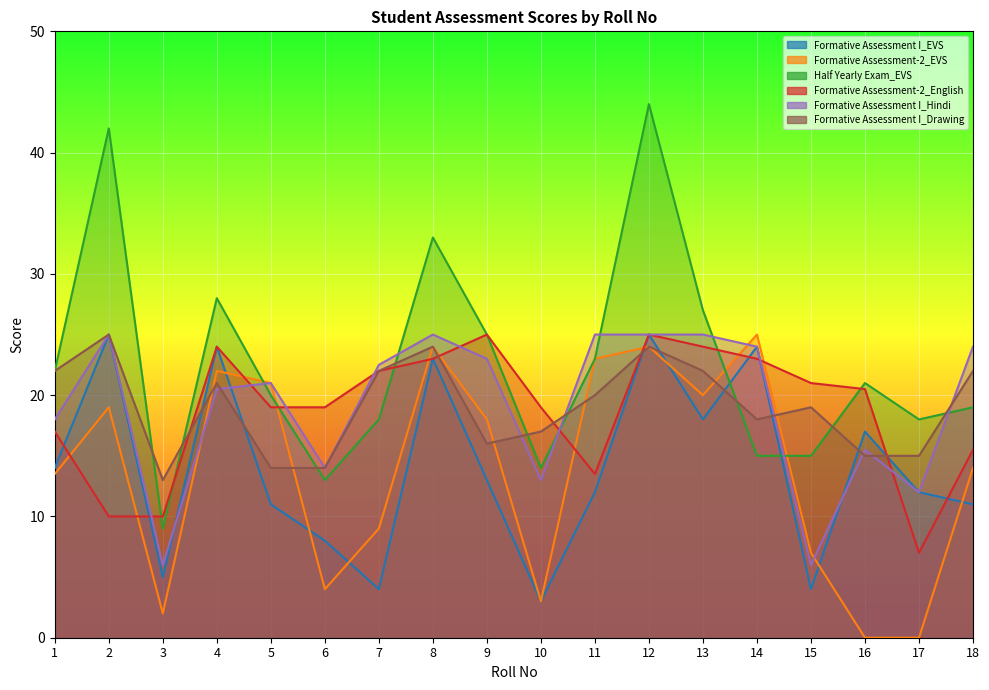

Which series has the largest total across all categories?

Half Yearly Exam_EVS